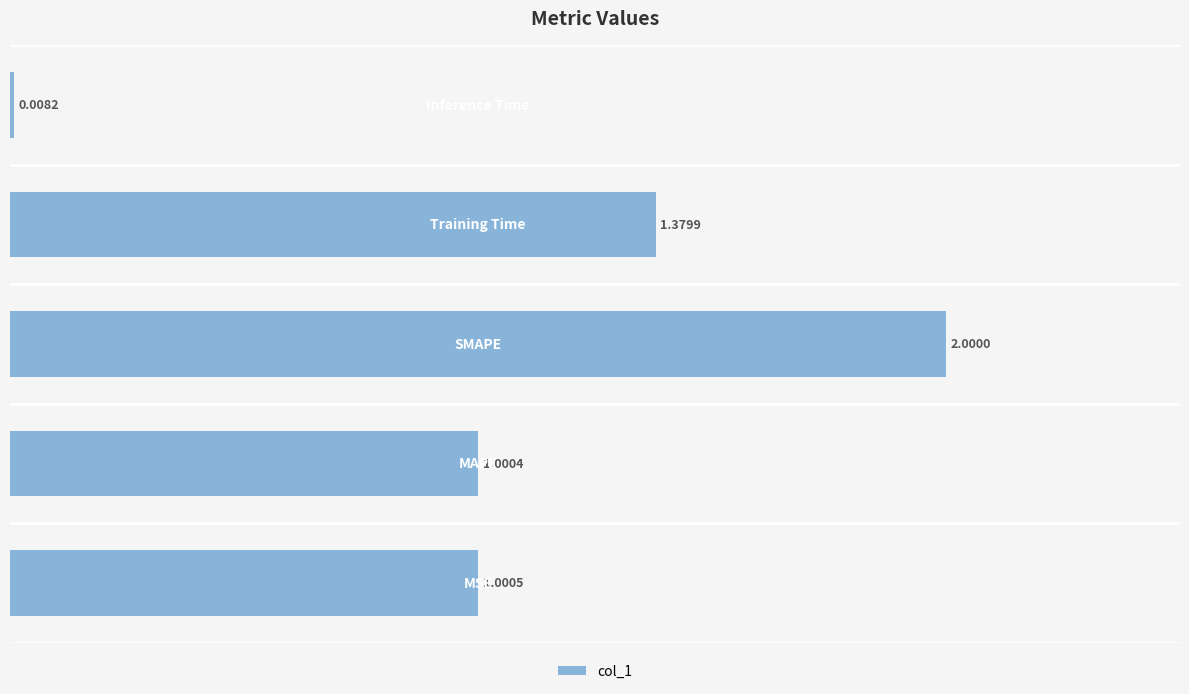

What is the average value?

1.1